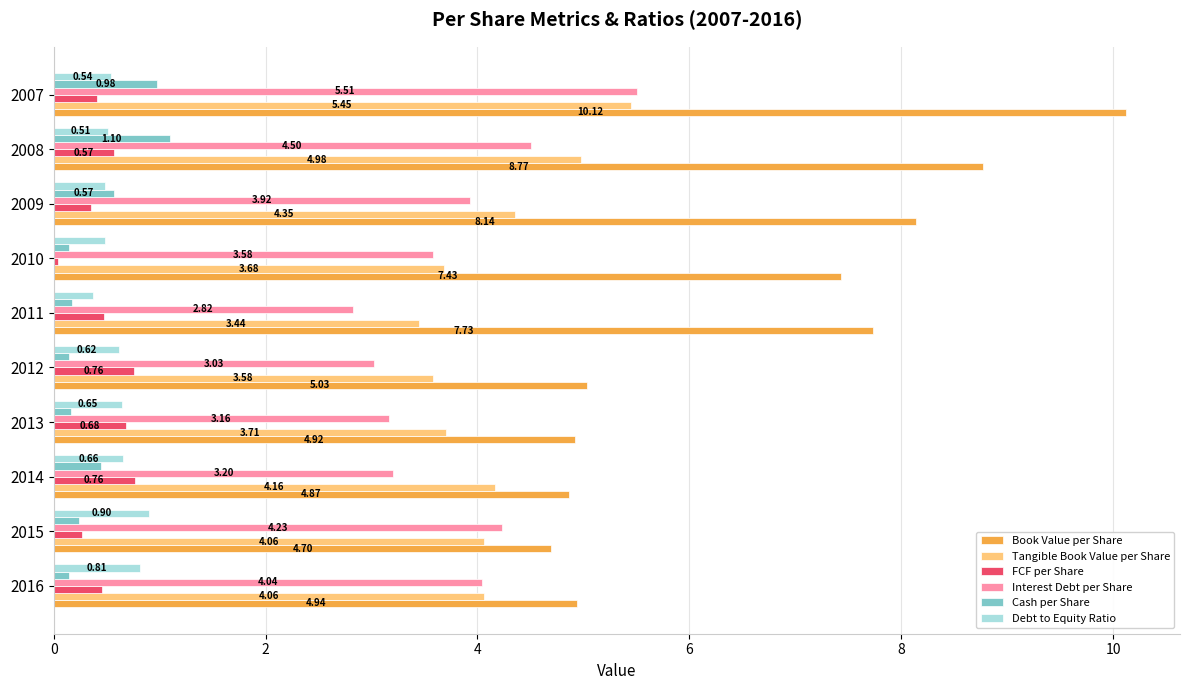

Which category has the highest value in the Cash per Share series?

2008